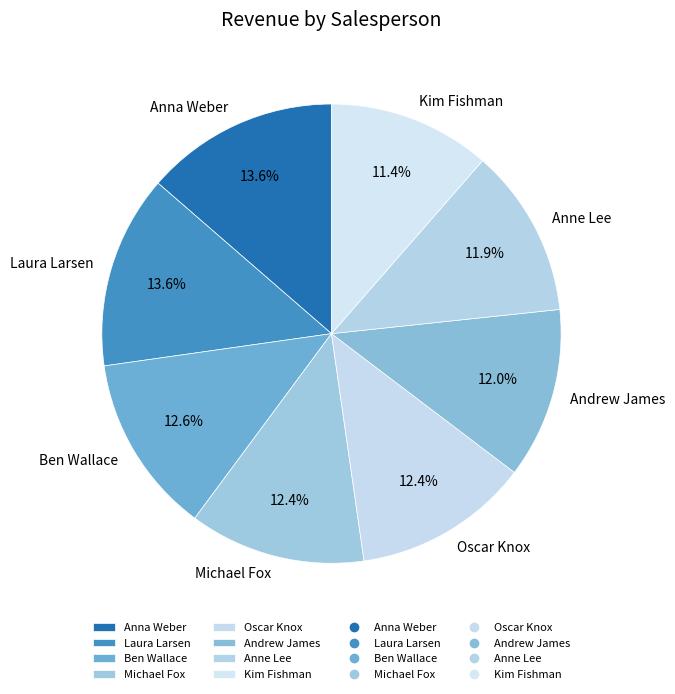

To the nearest percent, what is the combined percentage of Oscar Knox and Andrew James?

24%